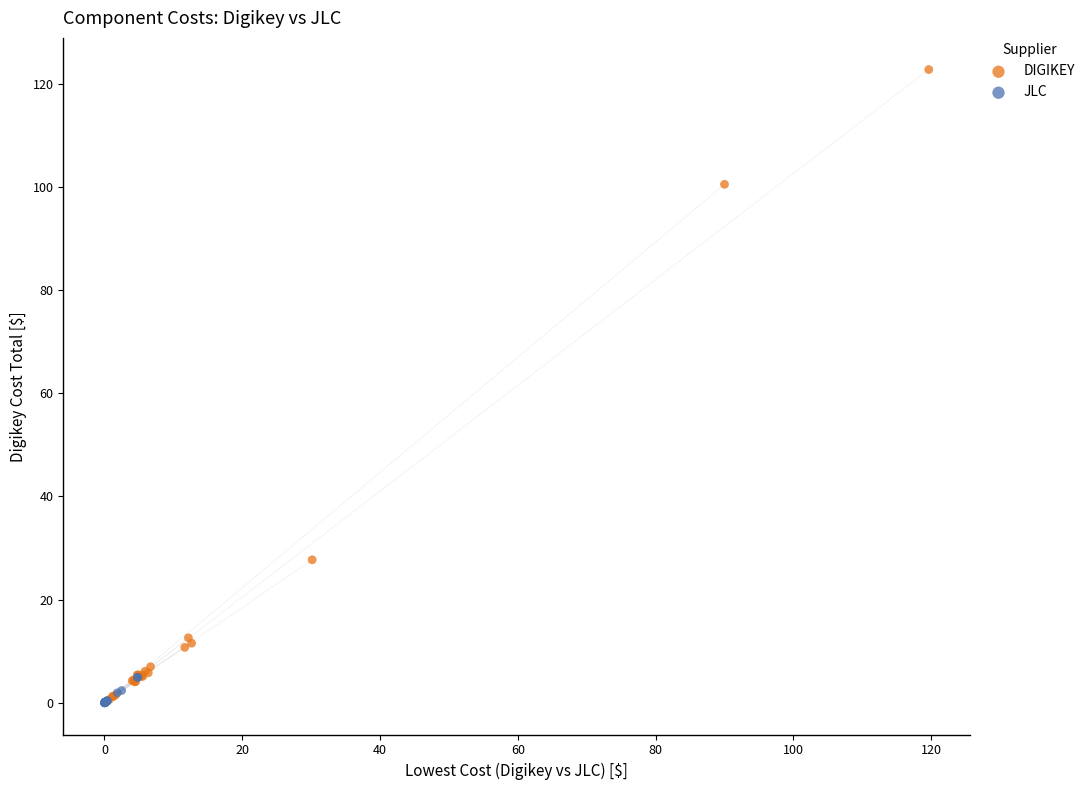

Which series has the widest spread of Y values?

DIGIKEY